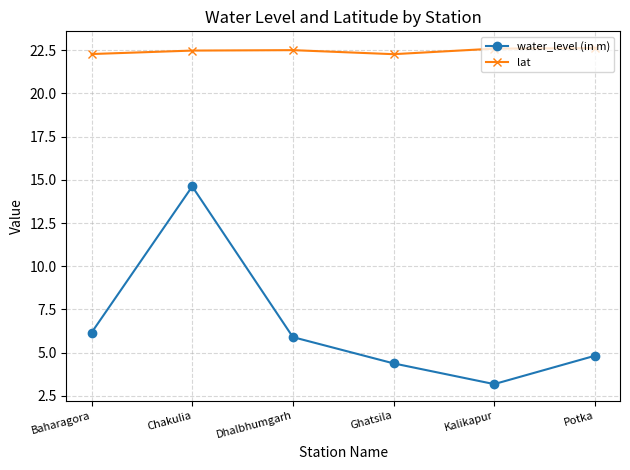

What is the minimum value shown in the chart?

3.2